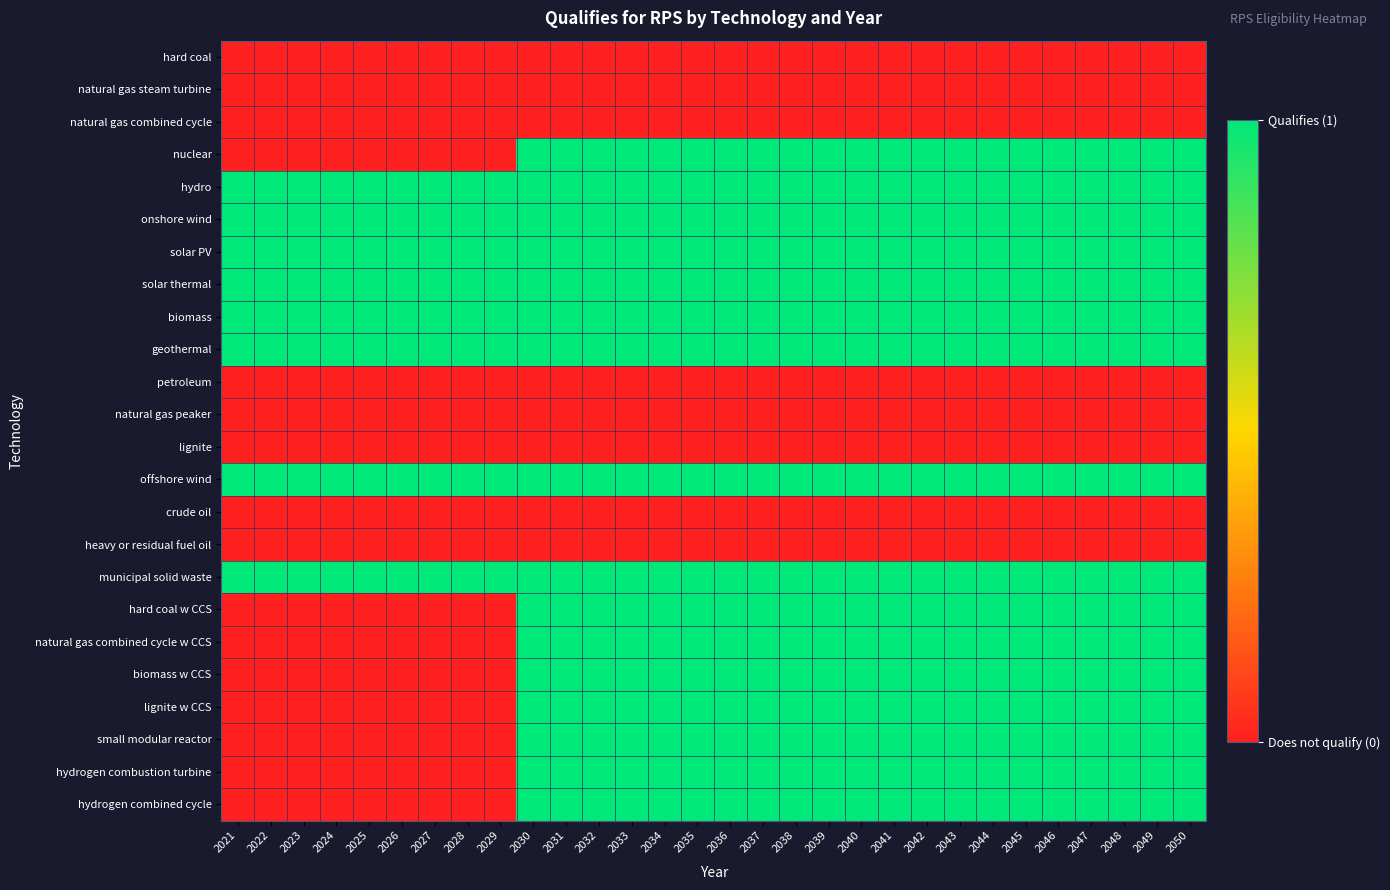

Reading left to right, transcribe all the data shown in this chart.

hard coal: 2021=0	2022=0	2023=0	2024=0	2025=0	2026=0	2027=0	2028=0	2029=0	2030=0	2031=0	2032=0	2033=0	2034=0	2035=0	2036=0	2037=0	2038=0	2039=0	2040=0	2041=0	2042=0	2043=0	2044=0	2045=0	2046=0	2047=0	2048=0	2049=0	2050=0
natural gas steam turbine: 2021=0	2022=0	2023=0	2024=0	2025=0	2026=0	2027=0	2028=0	2029=0	2030=0	2031=0	2032=0	2033=0	2034=0	2035=0	2036=0	2037=0	2038=0	2039=0	2040=0	2041=0	2042=0	2043=0	2044=0	2045=0	2046=0	2047=0	2048=0	2049=0	2050=0
natural gas combined cycle: 2021=0	2022=0	2023=0	2024=0	2025=0	2026=0	2027=0	2028=0	2029=0	2030=0	2031=0	2032=0	2033=0	2034=0	2035=0	2036=0	2037=0	2038=0	2039=0	2040=0	2041=0	2042=0	2043=0	2044=0	2045=0	2046=0	2047=0	2048=0	2049=0	2050=0
nuclear: 2021=0	2022=0	2023=0	2024=0	2025=0	2026=0	2027=0	2028=0	2029=0	2030=1	2031=1	2032=1	2033=1	2034=1	2035=1	2036=1	2037=1	2038=1	2039=1	2040=1	2041=1	2042=1	2043=1	2044=1	2045=1	2046=1	2047=1	2048=1	2049=1	2050=1
hydro: 2021=1	2022=1	2023=1	2024=1	2025=1	2026=1	2027=1	2028=1	2029=1	2030=1	2031=1	2032=1	2033=1	2034=1	2035=1	2036=1	2037=1	2038=1	2039=1	2040=1	2041=1	2042=1	2043=1	2044=1	2045=1	2046=1	2047=1	2048=1	2049=1	2050=1
onshore wind: 2021=1	2022=1	2023=1	2024=1	2025=1	2026=1	2027=1	2028=1	2029=1	2030=1	2031=1	2032=1	2033=1	2034=1	2035=1	2036=1	2037=1	2038=1	2039=1	2040=1	2041=1	2042=1	2043=1	2044=1	2045=1	2046=1	2047=1	2048=1	2049=1	2050=1
solar PV: 2021=1	2022=1	2023=1	2024=1	2025=1	2026=1	2027=1	2028=1	2029=1	2030=1	2031=1	2032=1	2033=1	2034=1	2035=1	2036=1	2037=1	2038=1	2039=1	2040=1	2041=1	2042=1	2043=1	2044=1	2045=1	2046=1	2047=1	2048=1	2049=1	2050=1
solar thermal: 2021=1	2022=1	2023=1	2024=1	2025=1	2026=1	2027=1	2028=1	2029=1	2030=1	2031=1	2032=1	2033=1	2034=1	2035=1	2036=1	2037=1	2038=1	2039=1	2040=1	2041=1	2042=1	2043=1	2044=1	2045=1	2046=1	2047=1	2048=1	2049=1	2050=1
biomass: 2021=1	2022=1	2023=1	2024=1	2025=1	2026=1	2027=1	2028=1	2029=1	2030=1	2031=1	2032=1	2033=1	2034=1	2035=1	2036=1	2037=1	2038=1	2039=1	2040=1	2041=1	2042=1	2043=1	2044=1	2045=1	2046=1	2047=1	2048=1	2049=1	2050=1
geothermal: 2021=1	2022=1	2023=1	2024=1	2025=1	2026=1	2027=1	2028=1	2029=1	2030=1	2031=1	2032=1	2033=1	2034=1	2035=1	2036=1	2037=1	2038=1	2039=1	2040=1	2041=1	2042=1	2043=1	2044=1	2045=1	2046=1	2047=1	2048=1	2049=1	2050=1
petroleum: 2021=0	2022=0	2023=0	2024=0	2025=0	2026=0	2027=0	2028=0	2029=0	2030=0	2031=0	2032=0	2033=0	2034=0	2035=0	2036=0	2037=0	2038=0	2039=0	2040=0	2041=0	2042=0	2043=0	2044=0	2045=0	2046=0	2047=0	2048=0	2049=0	2050=0
natural gas peaker: 2021=0	2022=0	2023=0	2024=0	2025=0	2026=0	2027=0	2028=0	2029=0	2030=0	2031=0	2032=0	2033=0	2034=0	2035=0	2036=0	2037=0	2038=0	2039=0	2040=0	2041=0	2042=0	2043=0	2044=0	2045=0	2046=0	2047=0	2048=0	2049=0	2050=0
lignite: 2021=0	2022=0	2023=0	2024=0	2025=0	2026=0	2027=0	2028=0	2029=0	2030=0	2031=0	2032=0	2033=0	2034=0	2035=0	2036=0	2037=0	2038=0	2039=0	2040=0	2041=0	2042=0	2043=0	2044=0	2045=0	2046=0	2047=0	2048=0	2049=0	2050=0
offshore wind: 2021=1	2022=1	2023=1	2024=1	2025=1	2026=1	2027=1	2028=1	2029=1	2030=1	2031=1	2032=1	2033=1	2034=1	2035=1	2036=1	2037=1	2038=1	2039=1	2040=1	2041=1	2042=1	2043=1	2044=1	2045=1	2046=1	2047=1	2048=1	2049=1	2050=1
crude oil: 2021=0	2022=0	2023=0	2024=0	2025=0	2026=0	2027=0	2028=0	2029=0	2030=0	2031=0	2032=0	2033=0	2034=0	2035=0	2036=0	2037=0	2038=0	2039=0	2040=0	2041=0	2042=0	2043=0	2044=0	2045=0	2046=0	2047=0	2048=0	2049=0	2050=0
heavy or residual fuel oil: 2021=0	2022=0	2023=0	2024=0	2025=0	2026=0	2027=0	2028=0	2029=0	2030=0	2031=0	2032=0	2033=0	2034=0	2035=0	2036=0	2037=0	2038=0	2039=0	2040=0	2041=0	2042=0	2043=0	2044=0	2045=0	2046=0	2047=0	2048=0	2049=0	2050=0
municipal solid waste: 2021=1	2022=1	2023=1	2024=1	2025=1	2026=1	2027=1	2028=1	2029=1	2030=1	2031=1	2032=1	2033=1	2034=1	2035=1	2036=1	2037=1	2038=1	2039=1	2040=1	2041=1	2042=1	2043=1	2044=1	2045=1	2046=1	2047=1	2048=1	2049=1	2050=1
hard coal w CCS: 2021=0	2022=0	2023=0	2024=0	2025=0	2026=0	2027=0	2028=0	2029=0	2030=1	2031=1	2032=1	2033=1	2034=1	2035=1	2036=1	2037=1	2038=1	2039=1	2040=1	2041=1	2042=1	2043=1	2044=1	2045=1	2046=1	2047=1	2048=1	2049=1	2050=1
natural gas combined cycle w CCS: 2021=0	2022=0	2023=0	2024=0	2025=0	2026=0	2027=0	2028=0	2029=0	2030=1	2031=1	2032=1	2033=1	2034=1	2035=1	2036=1	2037=1	2038=1	2039=1	2040=1	2041=1	2042=1	2043=1	2044=1	2045=1	2046=1	2047=1	2048=1	2049=1	2050=1
biomass w CCS: 2021=0	2022=0	2023=0	2024=0	2025=0	2026=0	2027=0	2028=0	2029=0	2030=1	2031=1	2032=1	2033=1	2034=1	2035=1	2036=1	2037=1	2038=1	2039=1	2040=1	2041=1	2042=1	2043=1	2044=1	2045=1	2046=1	2047=1	2048=1	2049=1	2050=1
lignite w CCS: 2021=0	2022=0	2023=0	2024=0	2025=0	2026=0	2027=0	2028=0	2029=0	2030=1	2031=1	2032=1	2033=1	2034=1	2035=1	2036=1	2037=1	2038=1	2039=1	2040=1	2041=1	2042=1	2043=1	2044=1	2045=1	2046=1	2047=1	2048=1	2049=1	2050=1
small modular reactor: 2021=0	2022=0	2023=0	2024=0	2025=0	2026=0	2027=0	2028=0	2029=0	2030=1	2031=1	2032=1	2033=1	2034=1	2035=1	2036=1	2037=1	2038=1	2039=1	2040=1	2041=1	2042=1	2043=1	2044=1	2045=1	2046=1	2047=1	2048=1	2049=1	2050=1
hydrogen combustion turbine: 2021=0	2022=0	2023=0	2024=0	2025=0	2026=0	2027=0	2028=0	2029=0	2030=1	2031=1	2032=1	2033=1	2034=1	2035=1	2036=1	2037=1	2038=1	2039=1	2040=1	2041=1	2042=1	2043=1	2044=1	2045=1	2046=1	2047=1	2048=1	2049=1	2050=1
hydrogen combined cycle: 2021=0	2022=0	2023=0	2024=0	2025=0	2026=0	2027=0	2028=0	2029=0	2030=1	2031=1	2032=1	2033=1	2034=1	2035=1	2036=1	2037=1	2038=1	2039=1	2040=1	2041=1	2042=1	2043=1	2044=1	2045=1	2046=1	2047=1	2048=1	2049=1	2050=1